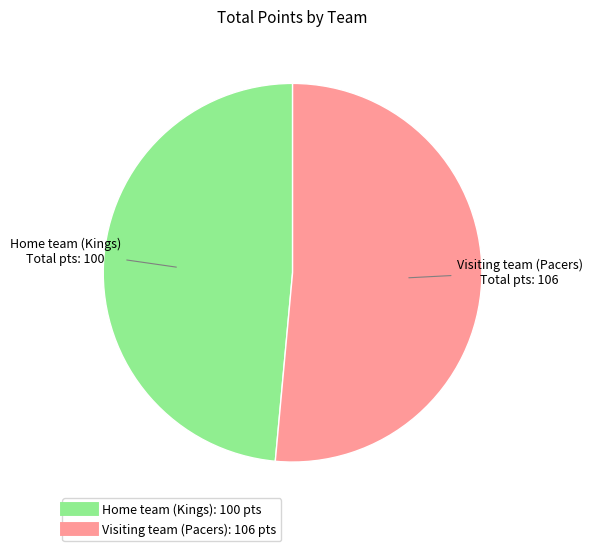

Rank the categories by value from lowest to highest.

Home team (Kings), Visiting team (Pacers)